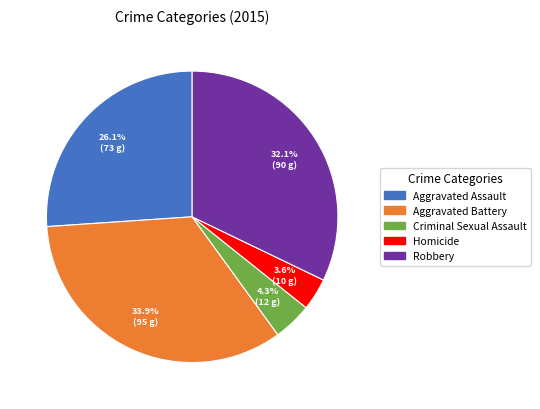

What is the total percentage of Aggravated Assault and Robbery?

58.2%